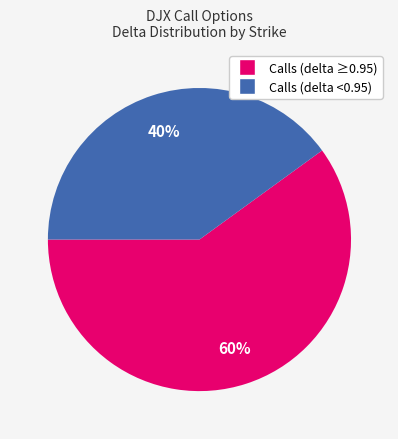

Does any single category account for the majority?

Yes